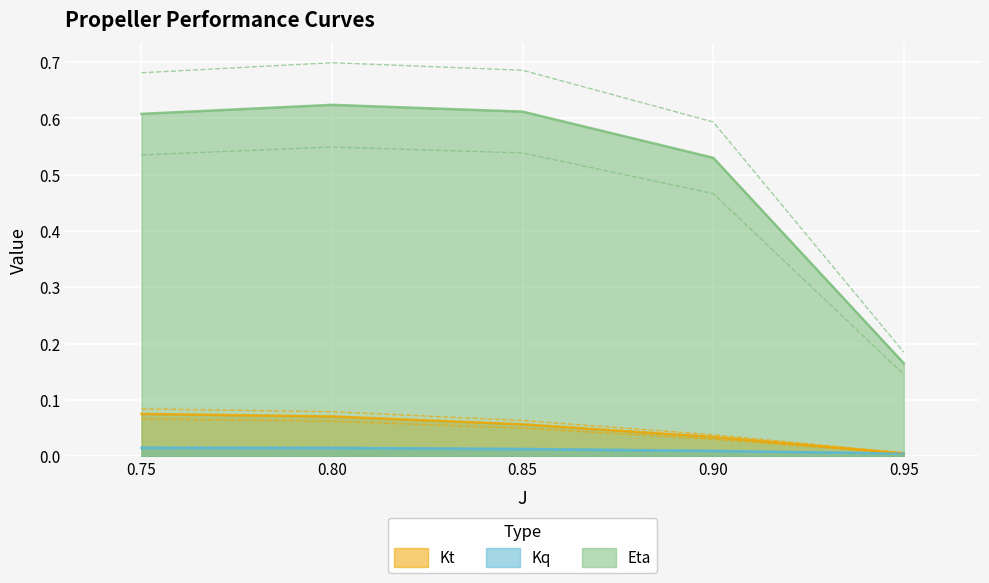

Which series changed the most between 0.9 and 0.95?

Eta